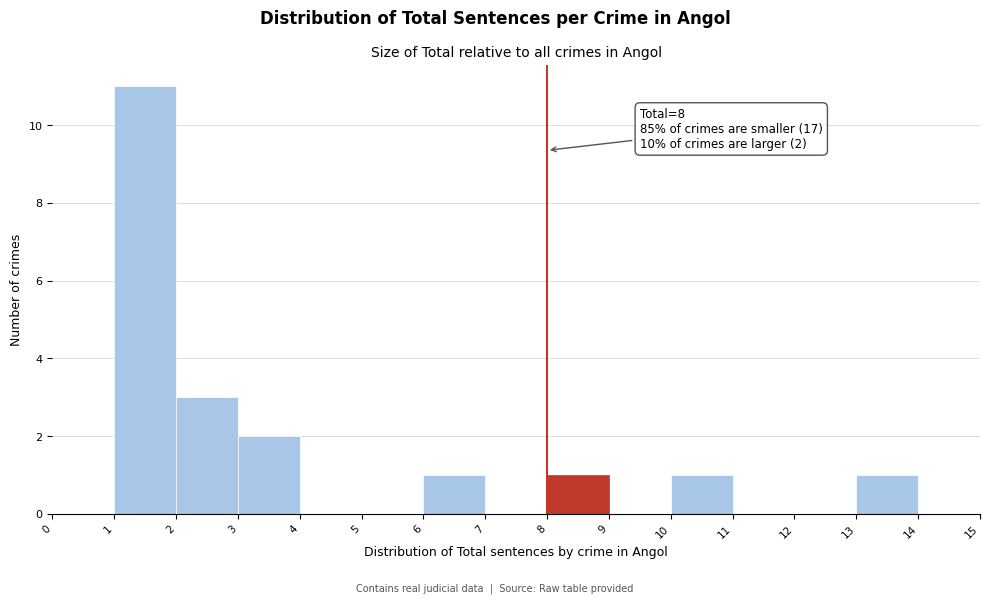

Which range on the x-axis has the tallest bar?

1 to 2